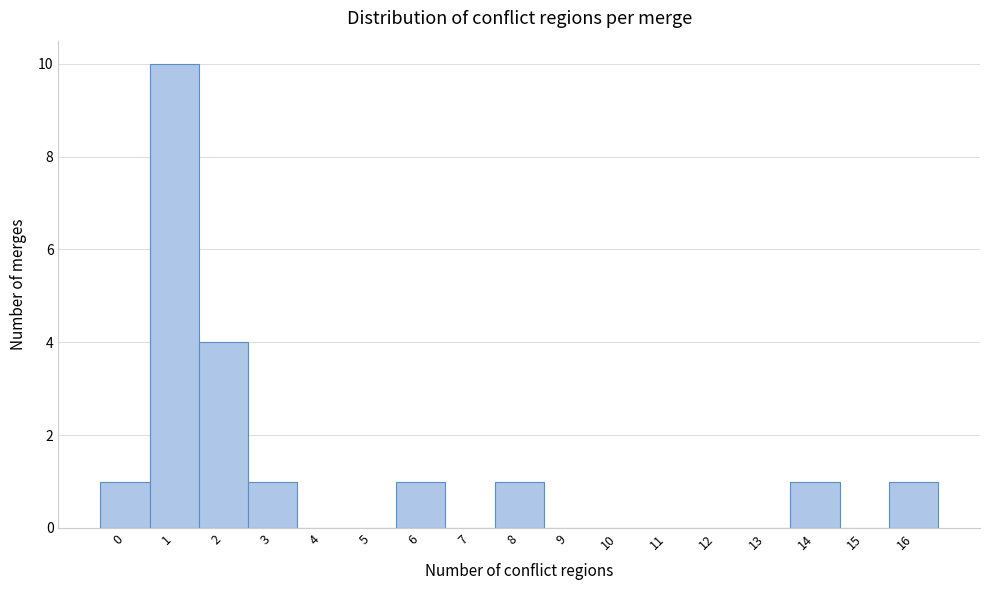

Reading right to left, what are all the values shown in this chart?

16=1	15=0	14=1	13=0	12=0	11=0	10=0	9=0	8=1	7=0	6=1	5=0	4=0	3=1	2=4	1=10	0=1